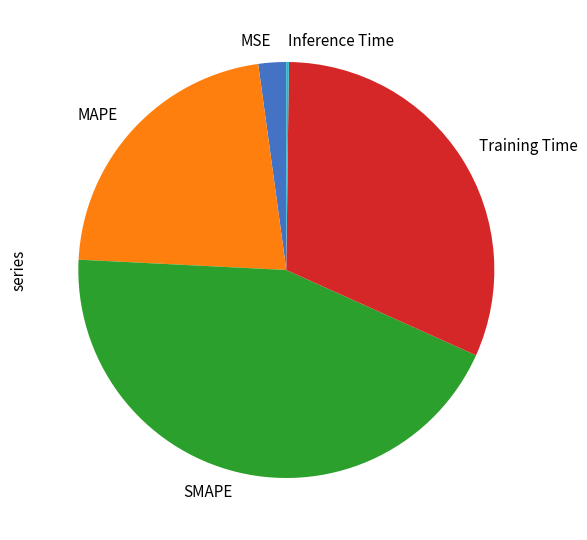

True or false: MAPE accounts for 37% of the total.

False